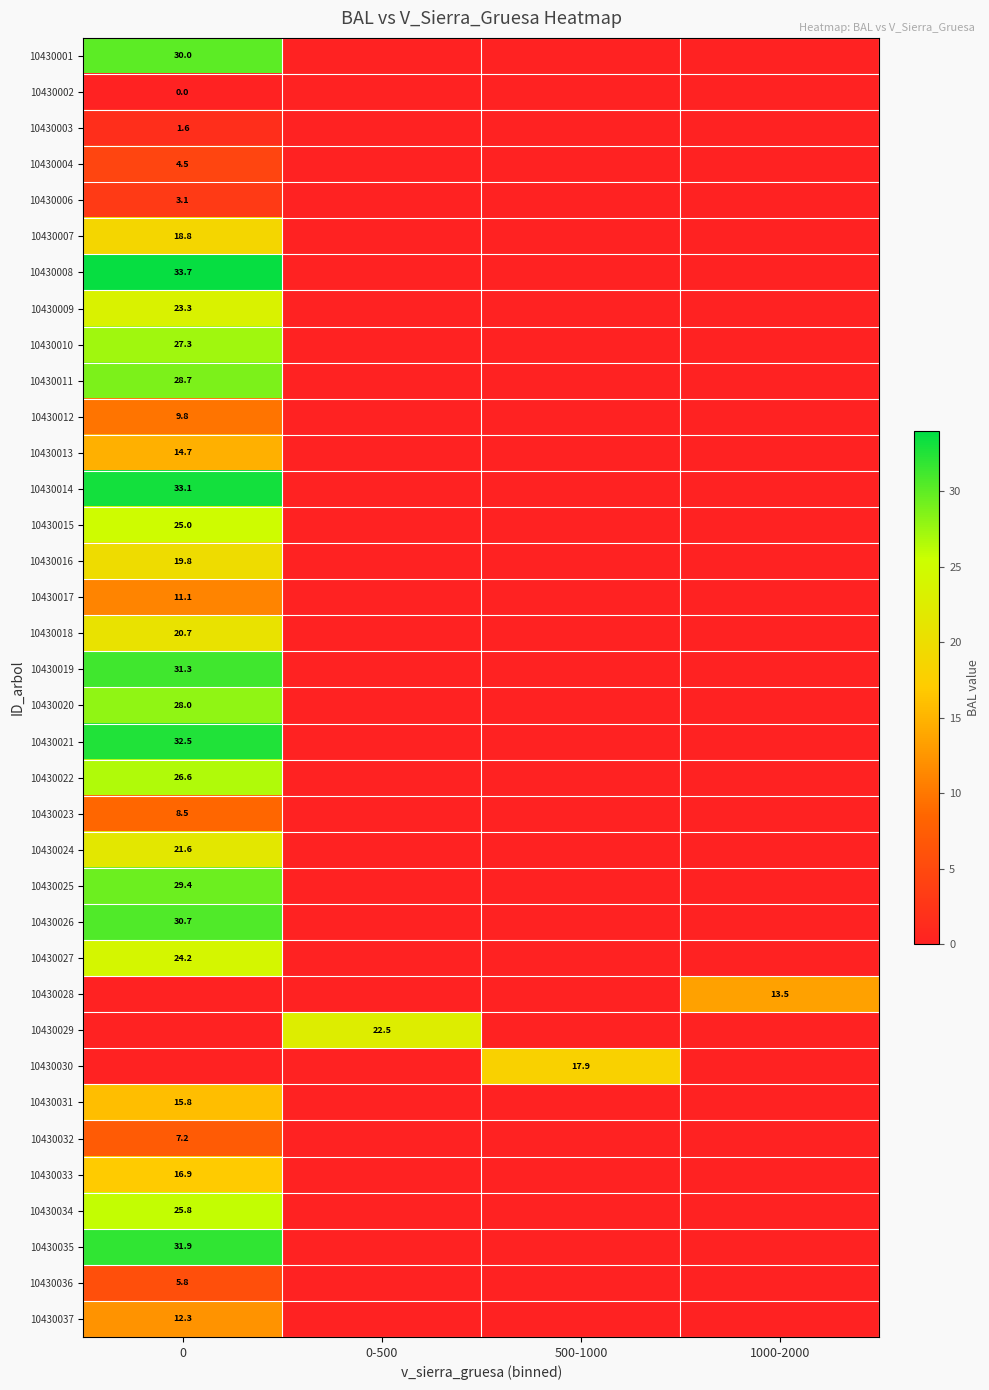

What is the difference between the highest and lowest values at 0-500?

22.5